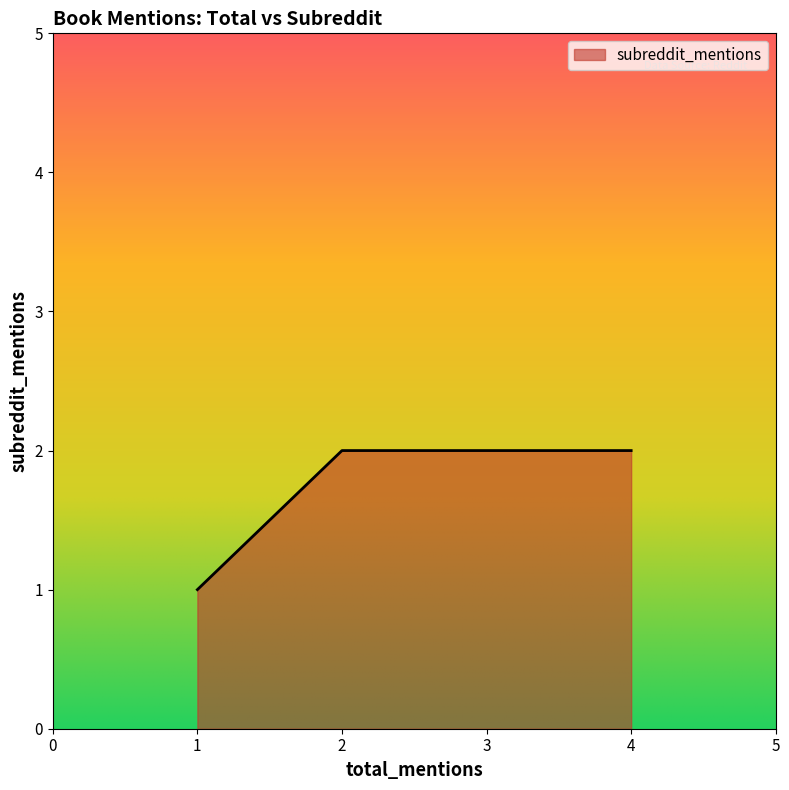

What is the greatest value displayed?

2